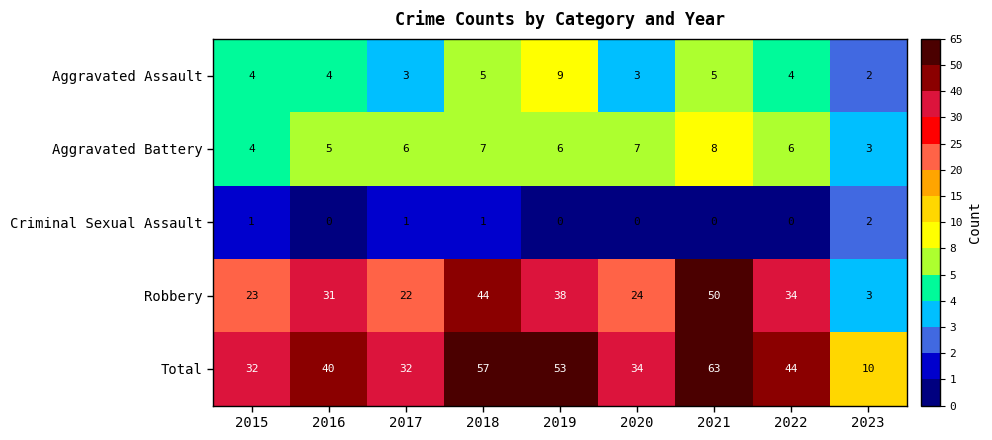

Which category has the highest value in the Total series?

2021